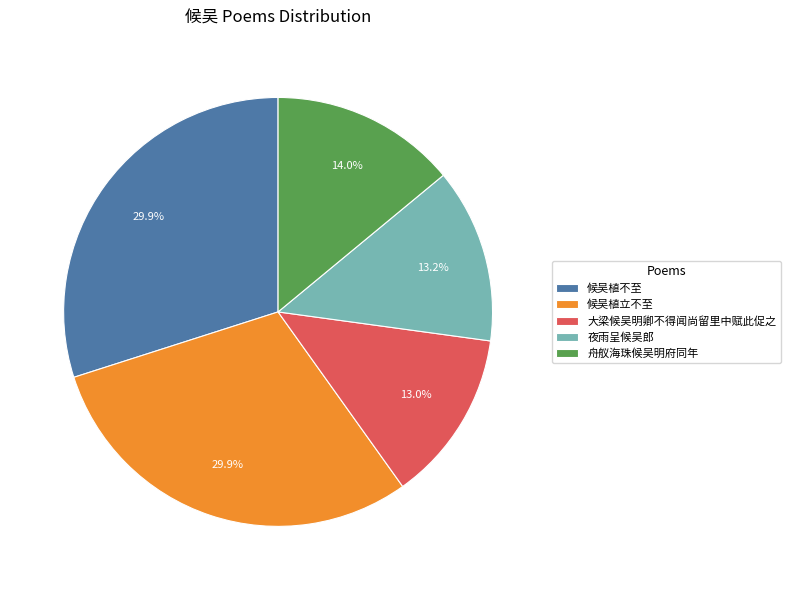

Is there a majority slice in this chart?

No